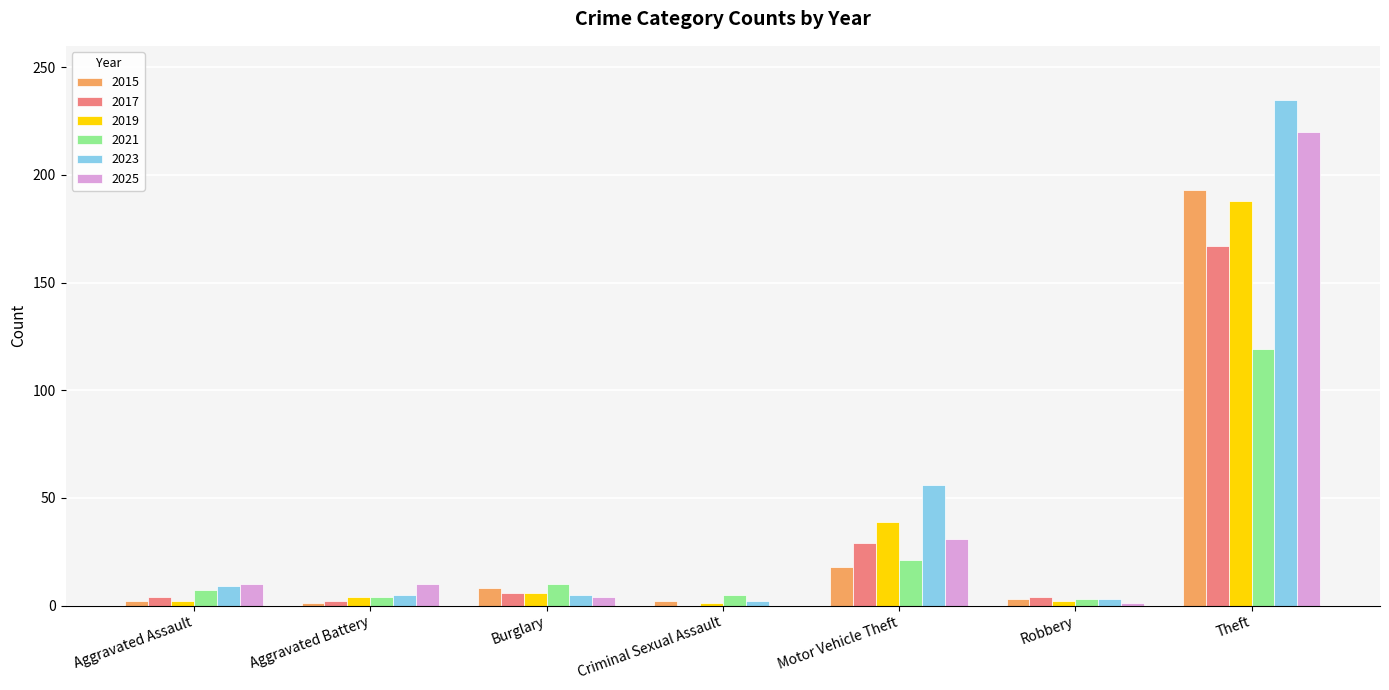

How many series are shown in this chart?

6